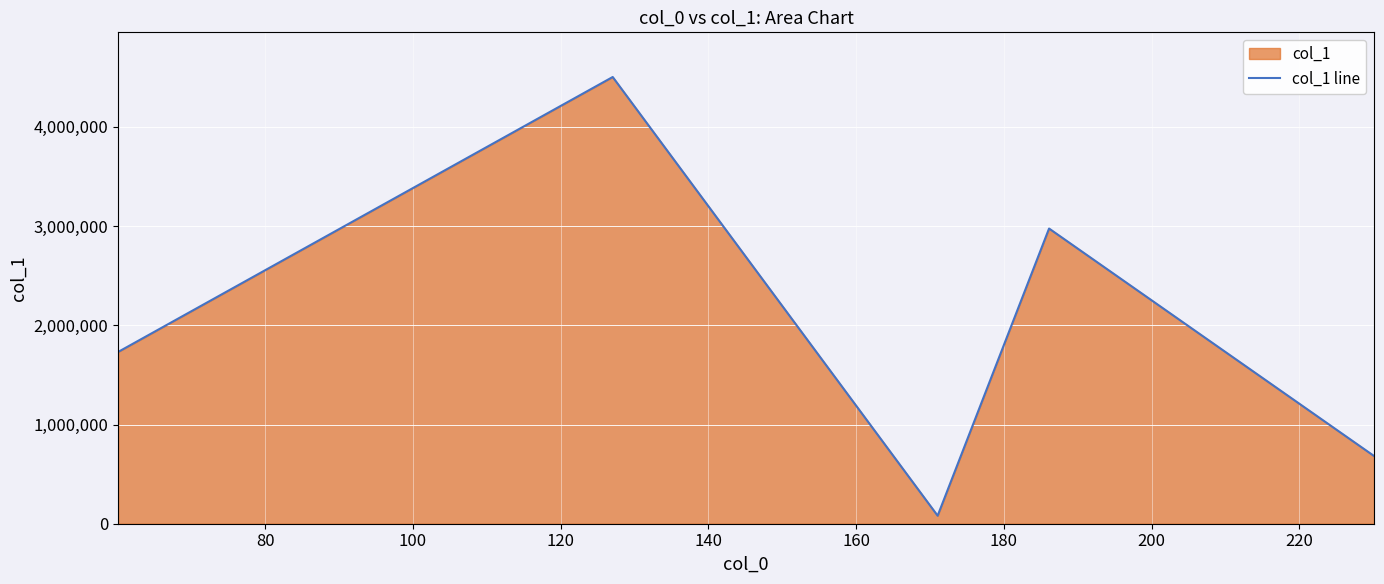

Reading right to left, extract all data points from this chart.

682962.6	2975558.0	80690.4	4503010.0	1731653.6